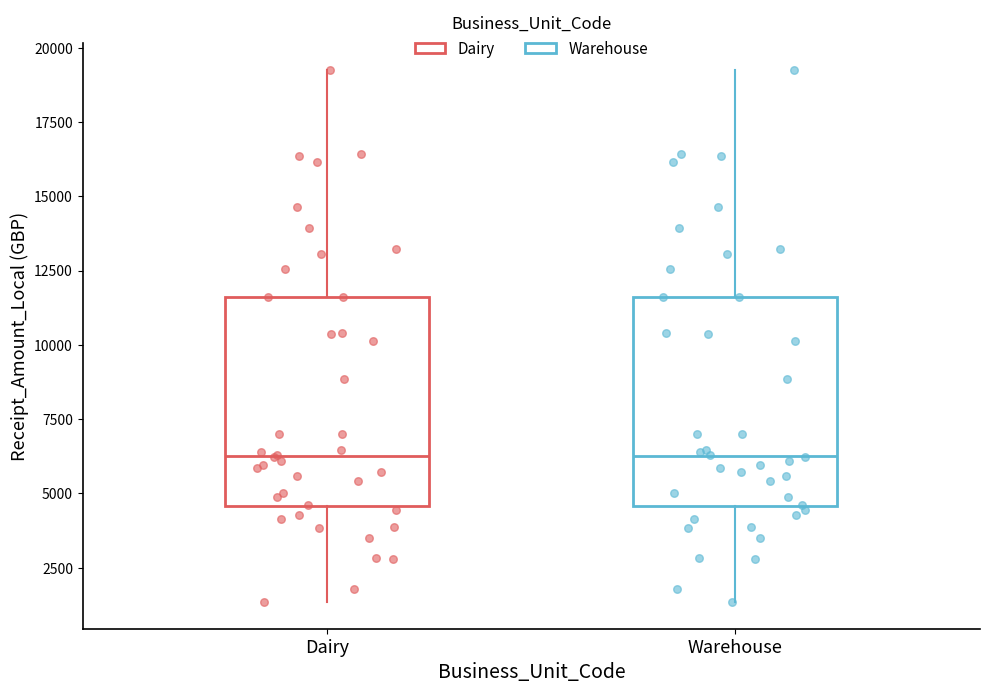

Where does the lower whisker of the box for Warehouse end on the y-axis? The values are not printed on the chart, so give them approximately, as read against the axis.

1500